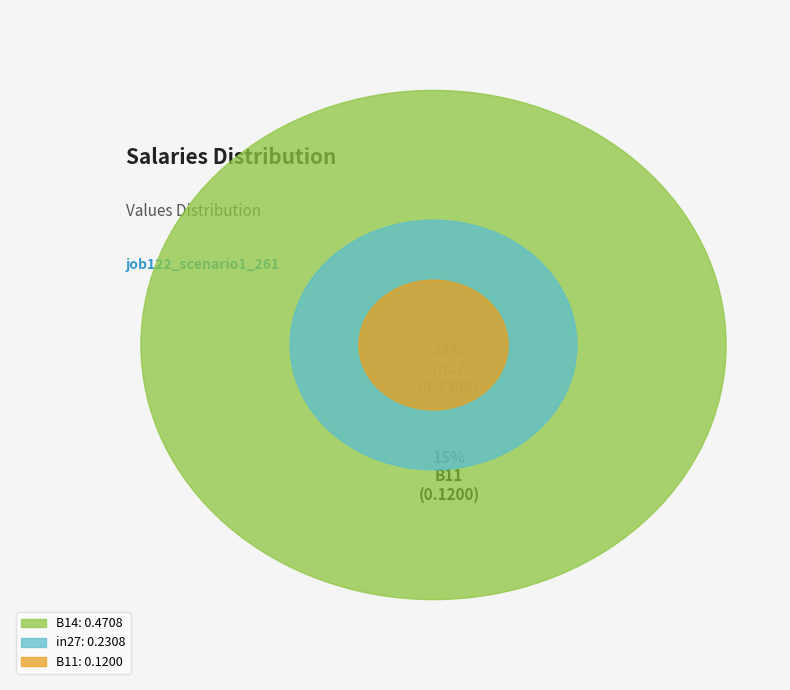

Is there any slice that represents more than half of the pie?

Yes